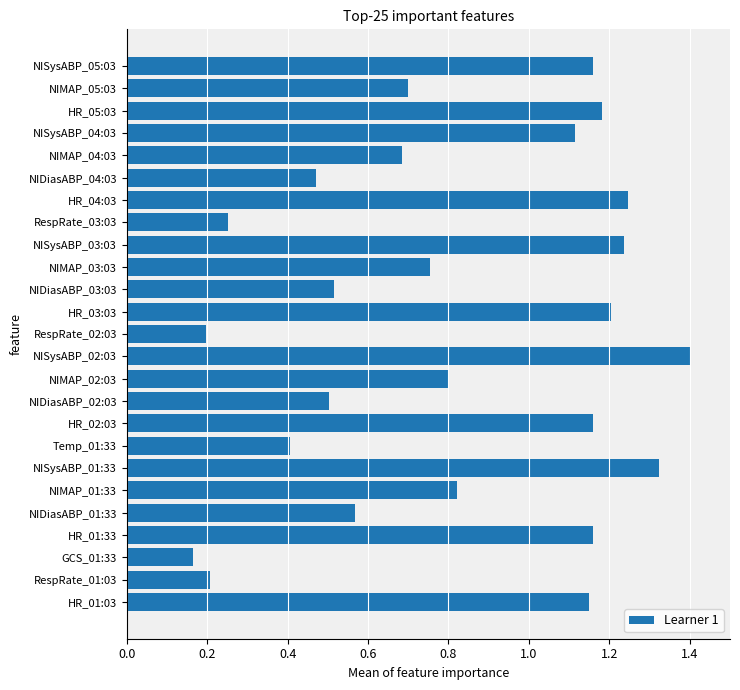

The chart shows a value of 0.1 at GCS_01:33. True or false?

False